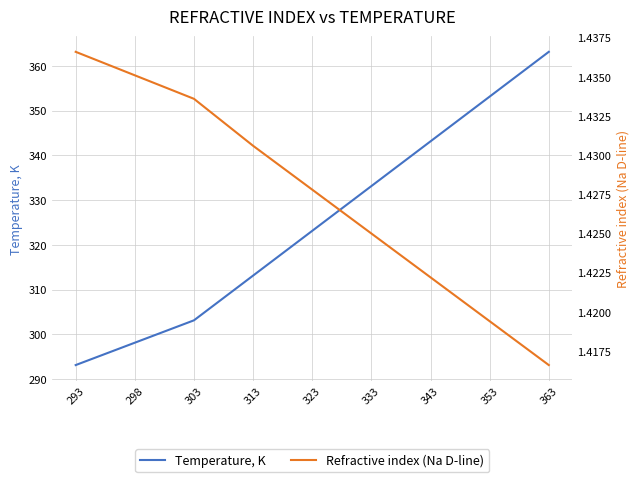

Reading left to right, transcribe all the data shown in this chart.

Temperature, K: 293.1	298.1	303.1	313.1	323.1	333.1	343.1	353.1	363.1
Refractive index (Na D-line): 1.4	1.4	1.4	1.4	1.4	1.4	1.4	1.4	1.4